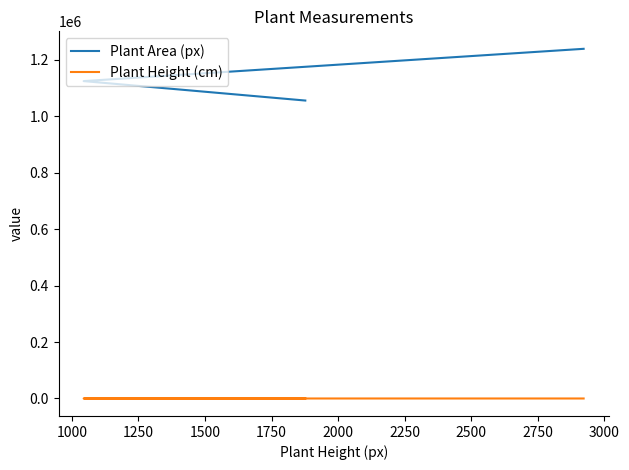

How many lines are shown in the chart?

2